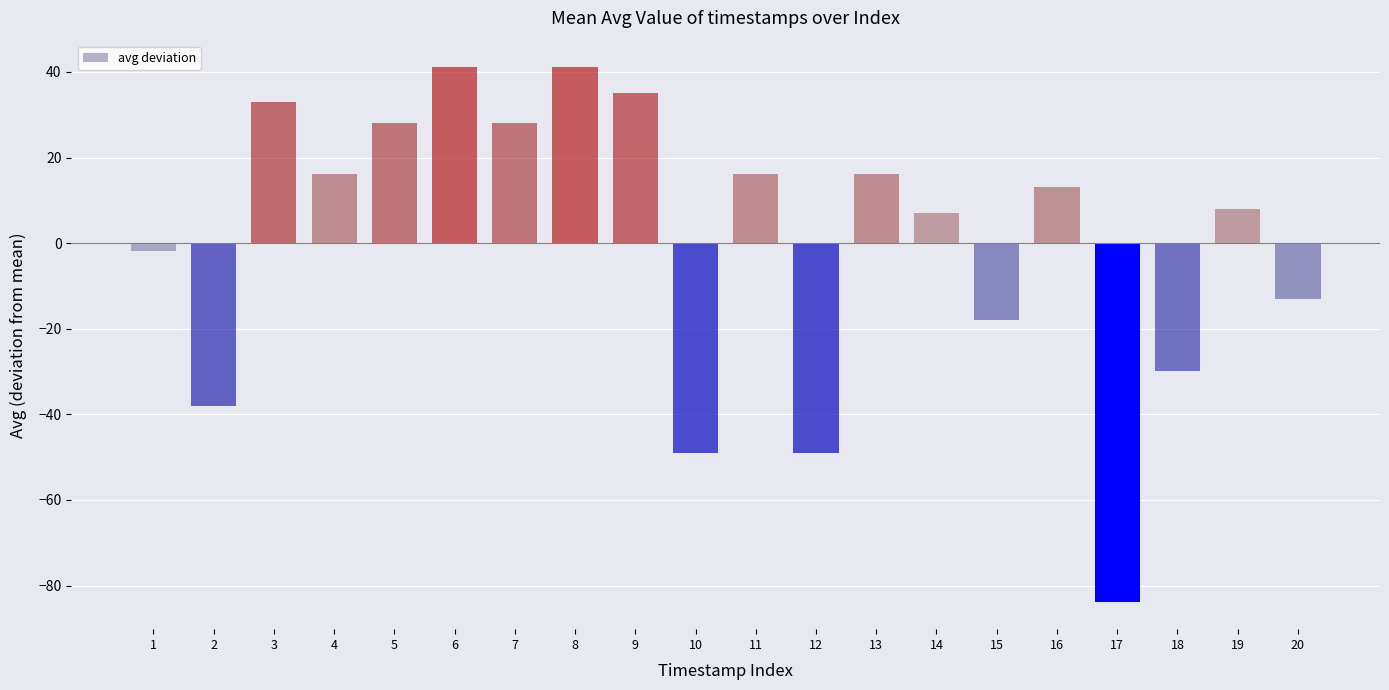

What is the smallest value displayed?

-83.9